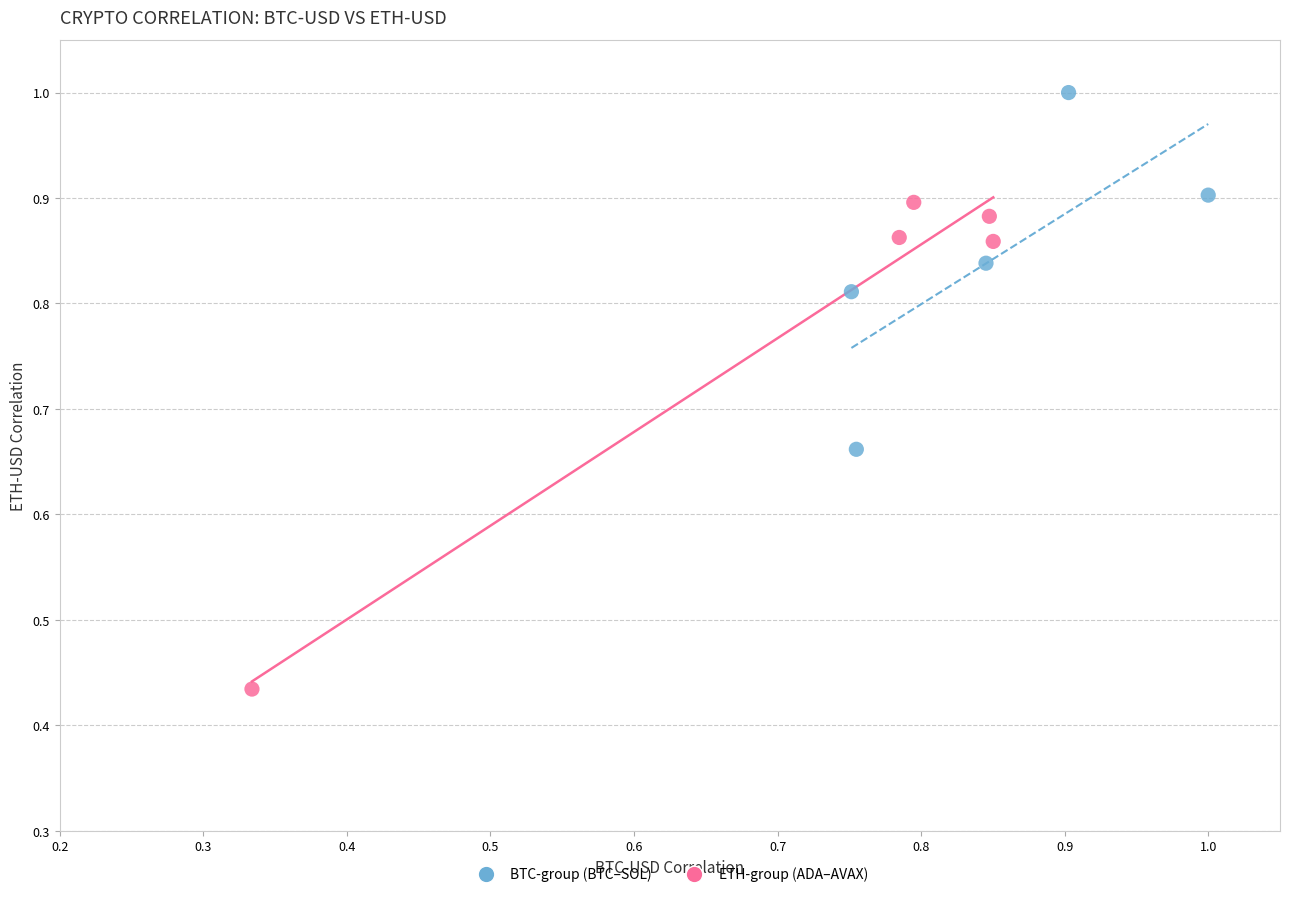

What are all the series names shown in the legend?

BTC-group (BTC–SOL), ETH-group (ADA–AVAX)